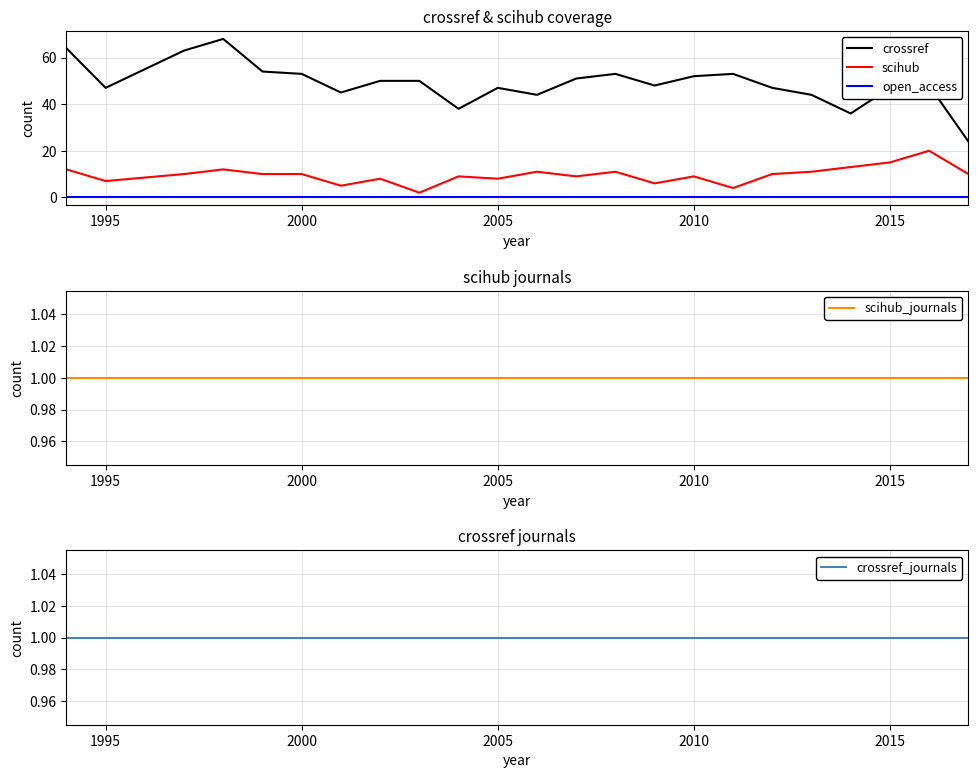

What is the highest value of the scihub series?

20